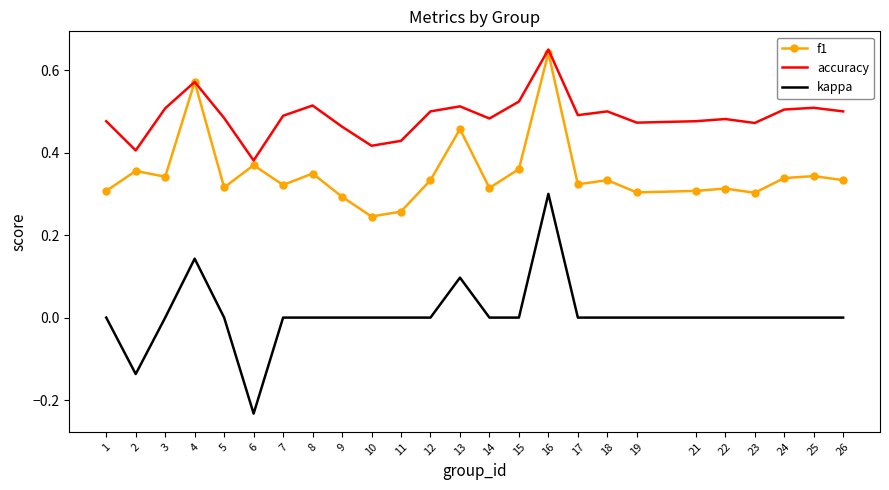

Which series has the widest spread of values?

kappa